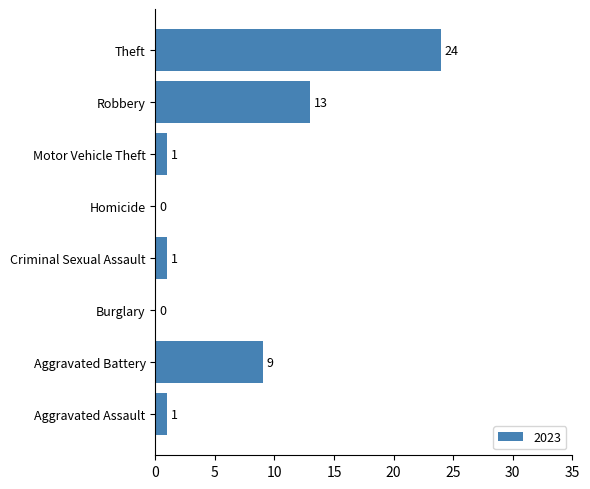

The chart shows a value of 24 at Theft. True or false?

True